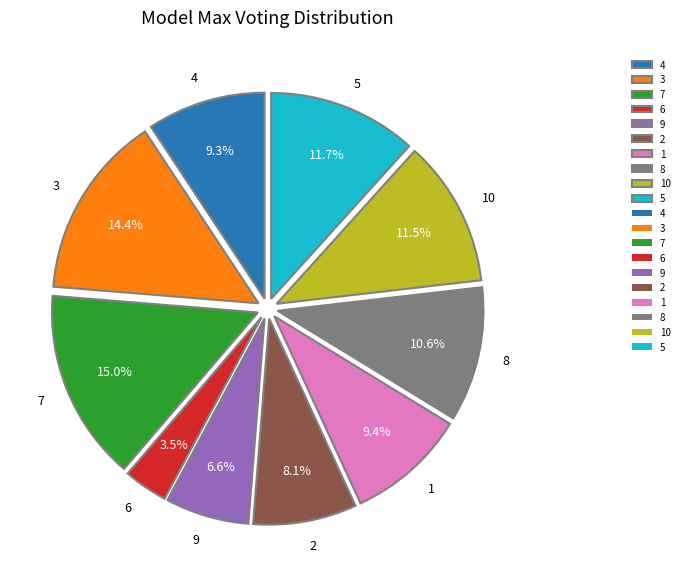

What is the ratio of the value at 6 to the value at 5?

0.3